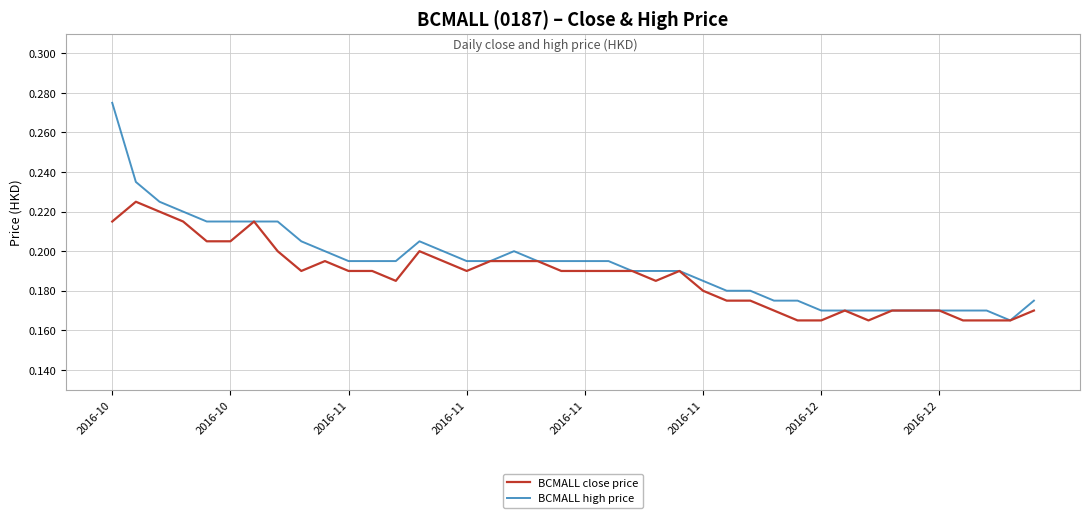

Rank the series by their average value, from lowest to highest.

BCMALL close price, BCMALL high price